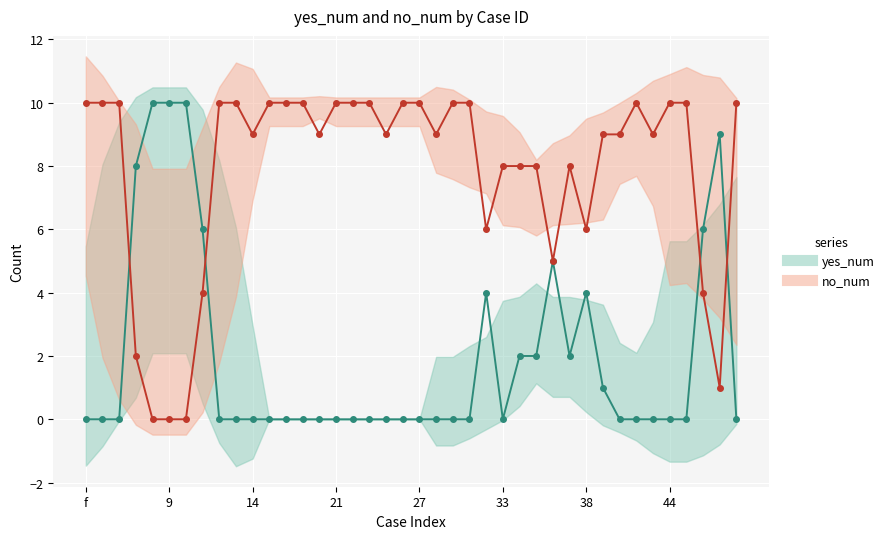

How many times do no_num_line and yes_num_line cross each other?

4